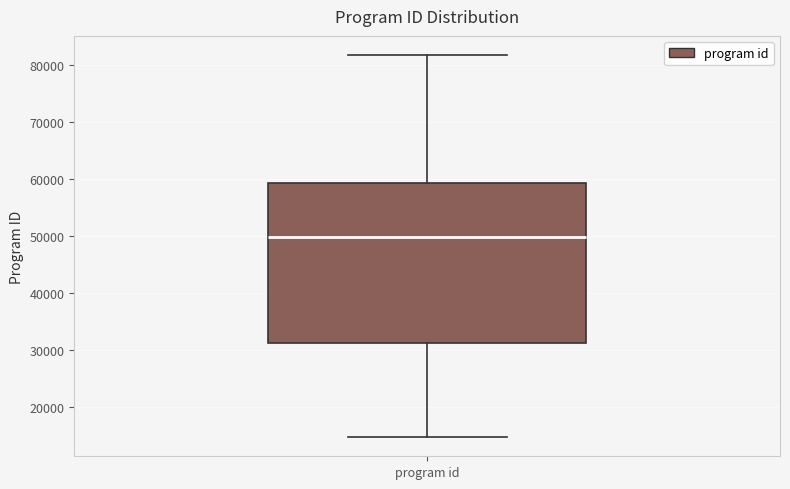

Transcribe this box plot: give where the median line is, the range the box spans, and where the two whiskers end, as read against the y-axis. The values are not printed on the chart, so give them approximately, as read against the axis.

median 50000, box 31000 to 59000, whiskers 15000 to 82000